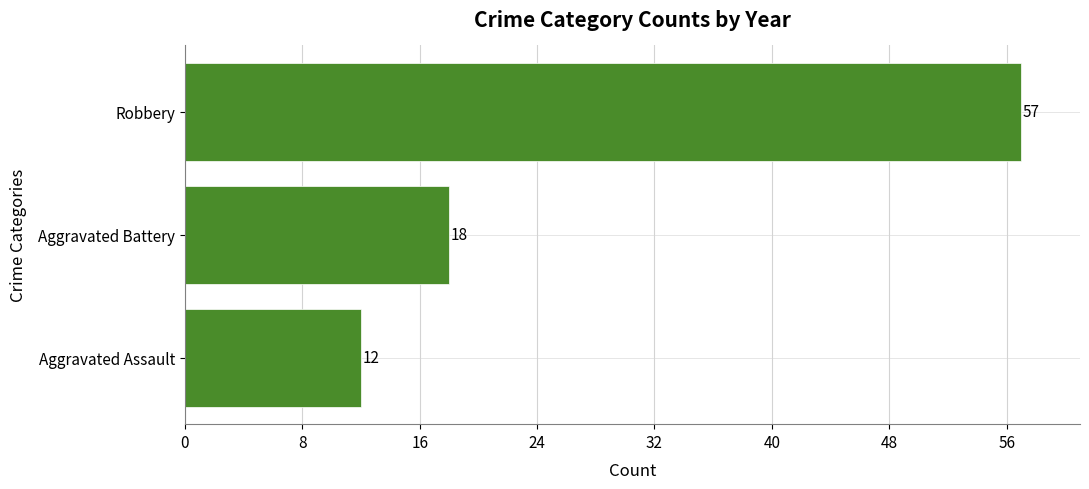

Reading top to bottom, list all the values displayed in this chart.

57	18	12